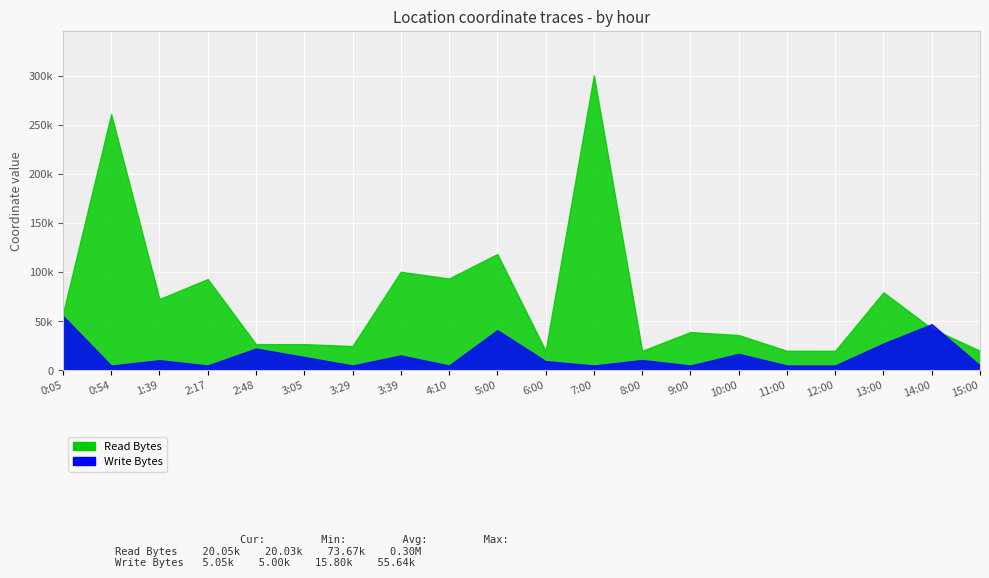

Is the value of Read Bytes at 5:00 greater than the value of Write Bytes at 5:00?

No